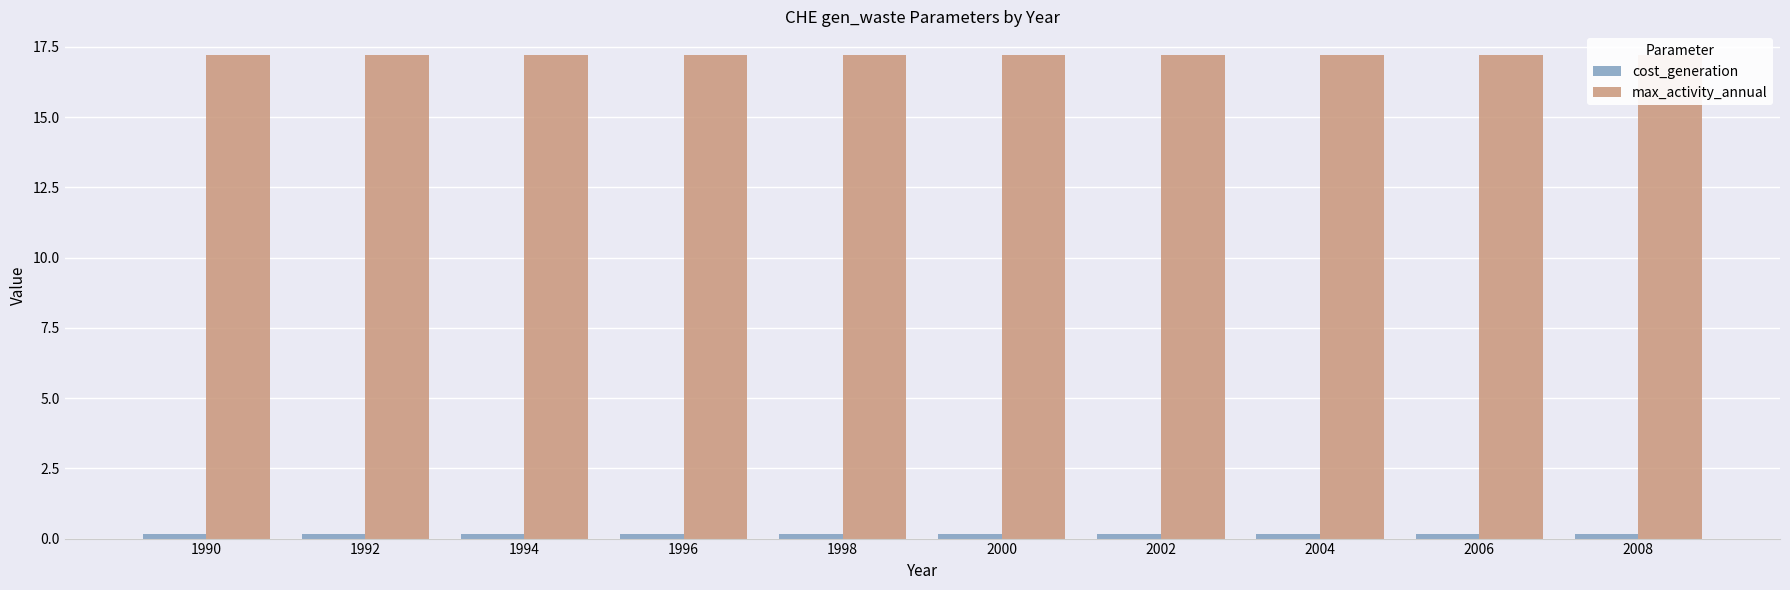

What is the sum of all max_activity_annual values?

171.9